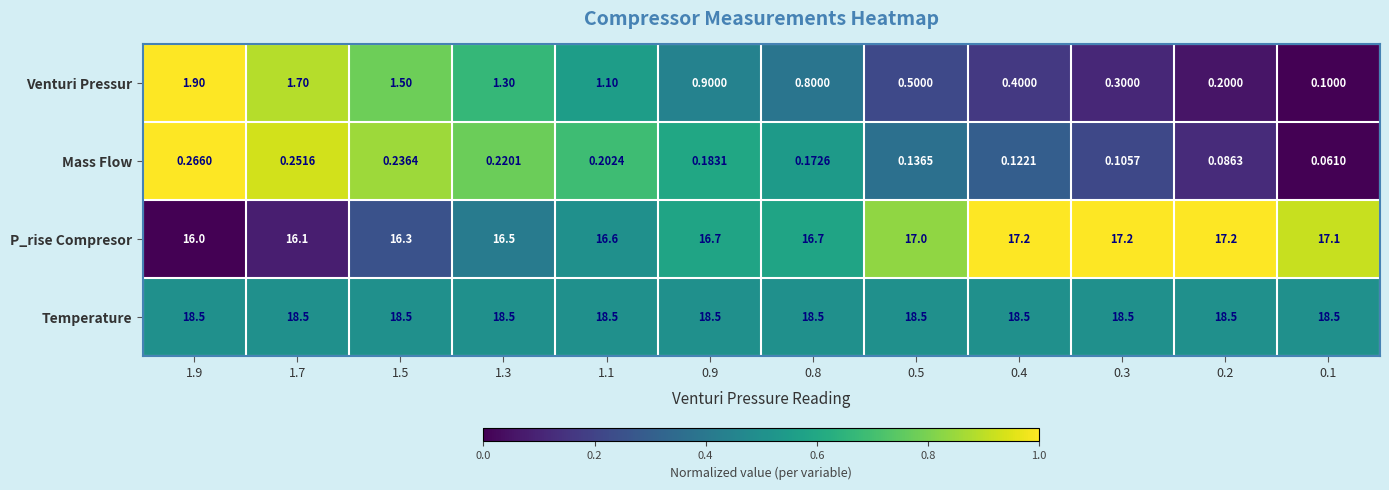

At how many categories does at least one series exceed 0?

12